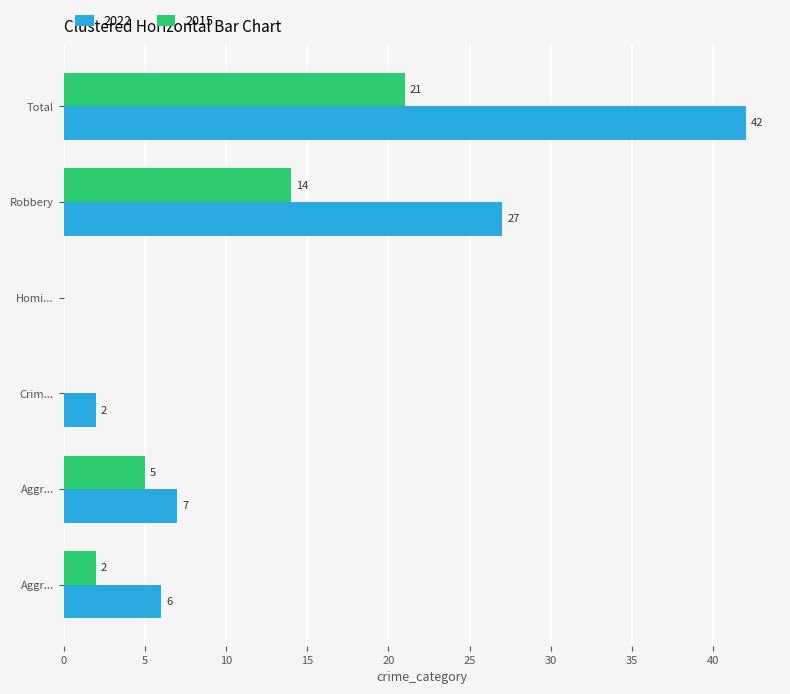

Rank the series at Total from lowest to highest value.

2015, 2022